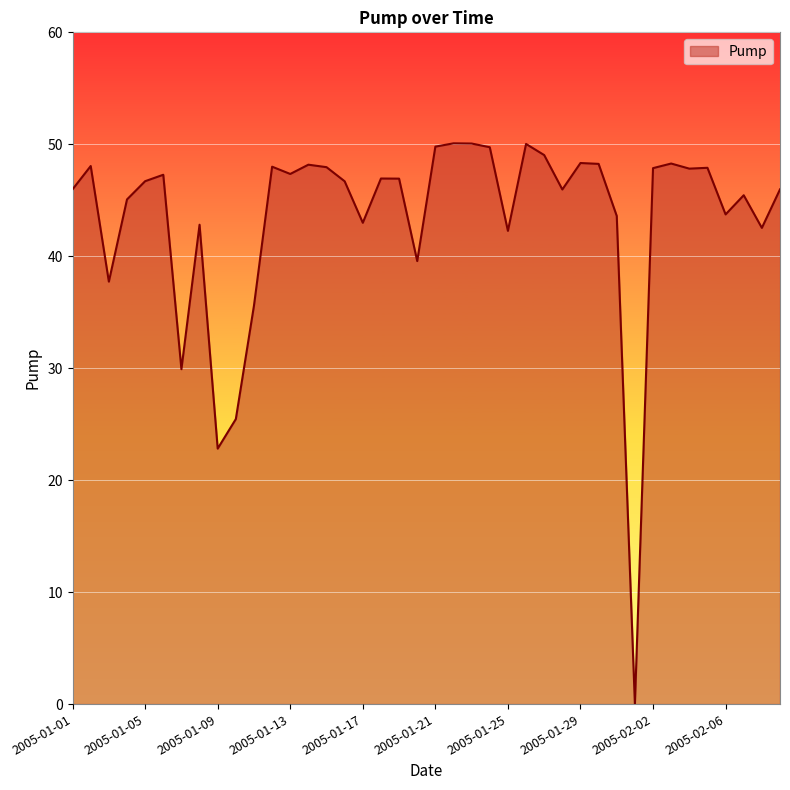

Count the number of categories in the chart.

40